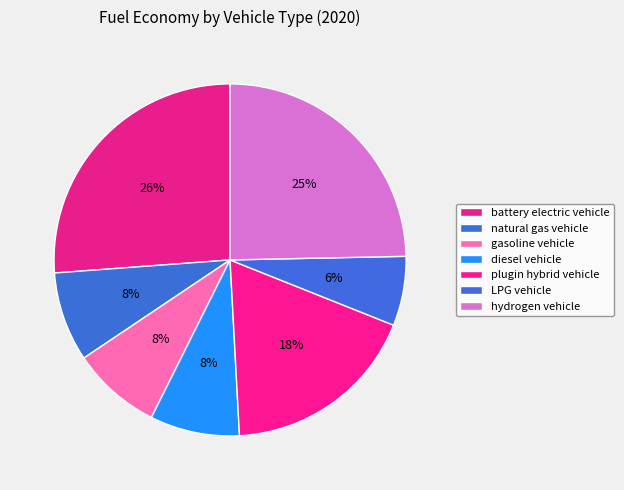

Is there any slice that represents more than half of the pie?

No